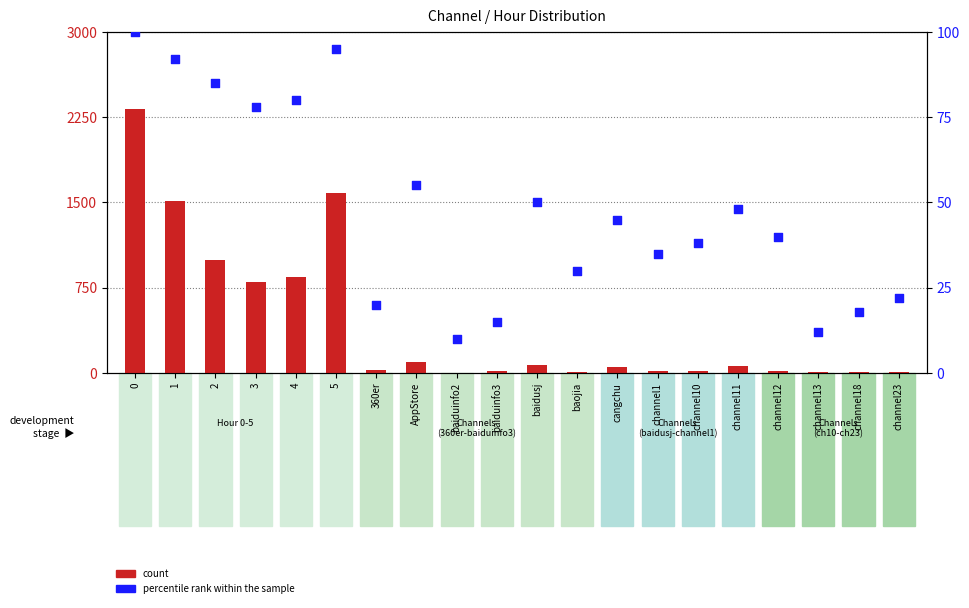

Which series contains the highest Y value?

count